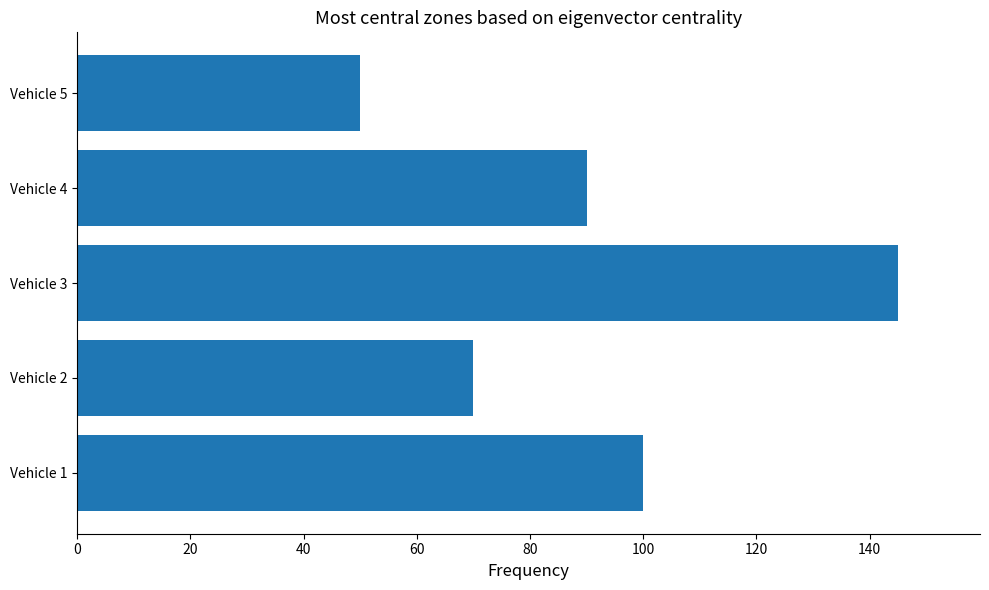

What is the change in value from Vehicle 4 to Vehicle 5?

-40